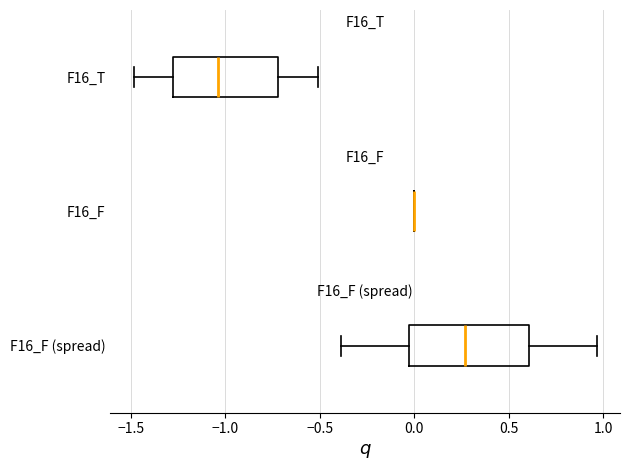

Reading bottom to top, transcribe this box plot: for each box, give where its median line is, the range the box spans, and where its two whiskers end, as read against the x-axis. The values are not printed on the chart, so give them approximately, as read against the axis.

F16_F (spread): median 0.25, box -0.05 to 0.60, whiskers -0.40 to 0.95
F16_F: box collapsed to a line at 0.00, whiskers 0.00 to 0.00
F16_T: median -1.05, box -1.30 to -0.70, whiskers -1.50 to -0.50